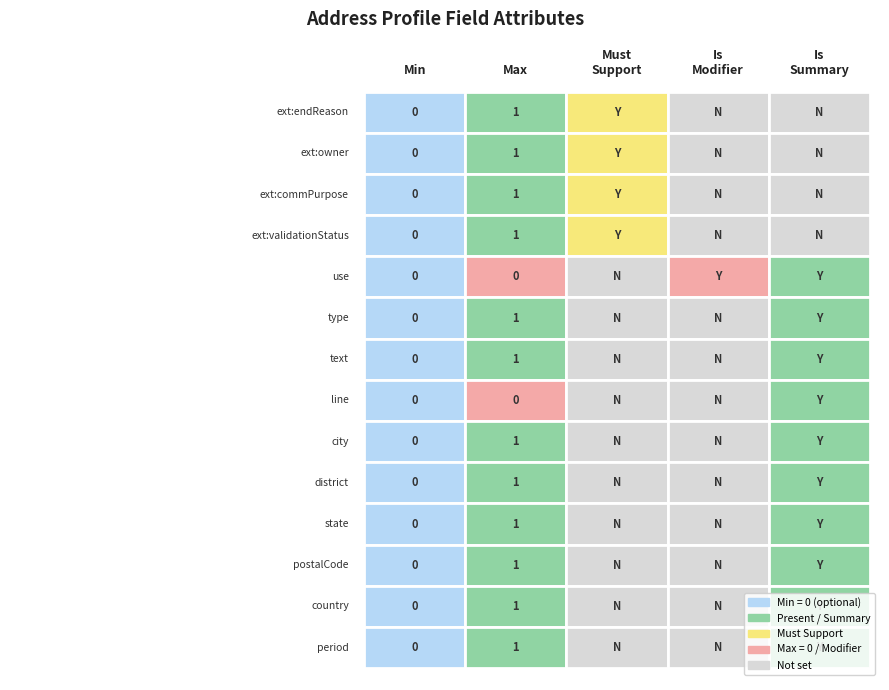

The Address.extension:owner series shows 0 at 0. True or false?

False